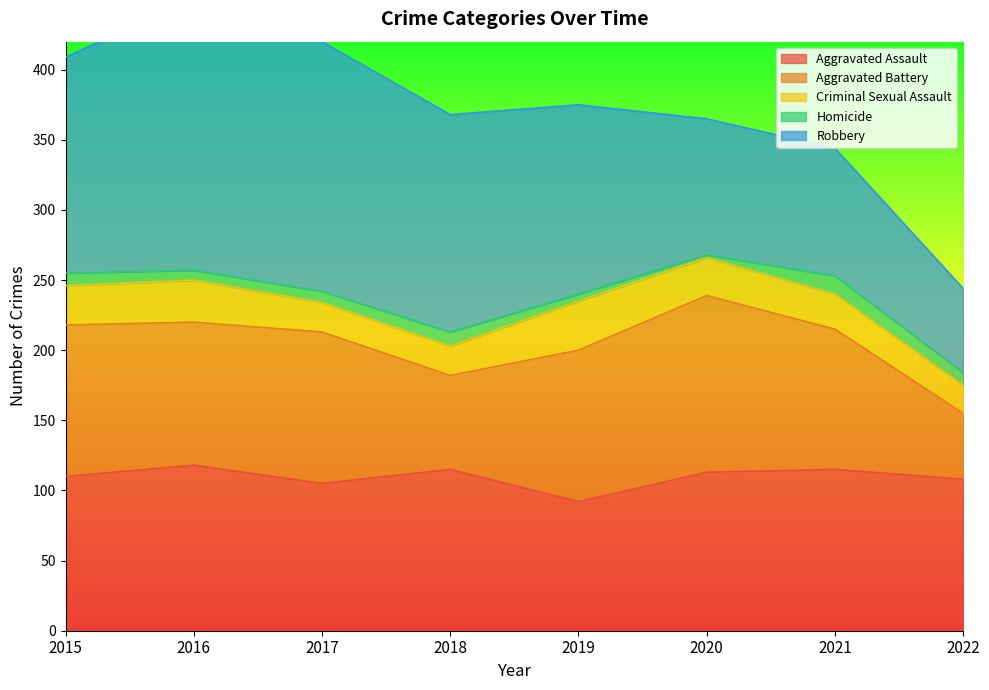

Read the Homicide value at 2021.

13